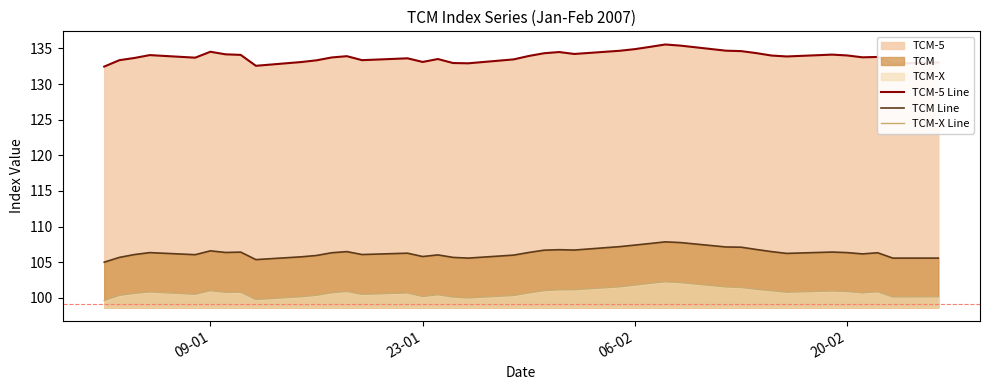

In TCM Line, how many points are higher than both neighbors (excluding endpoints)?

10